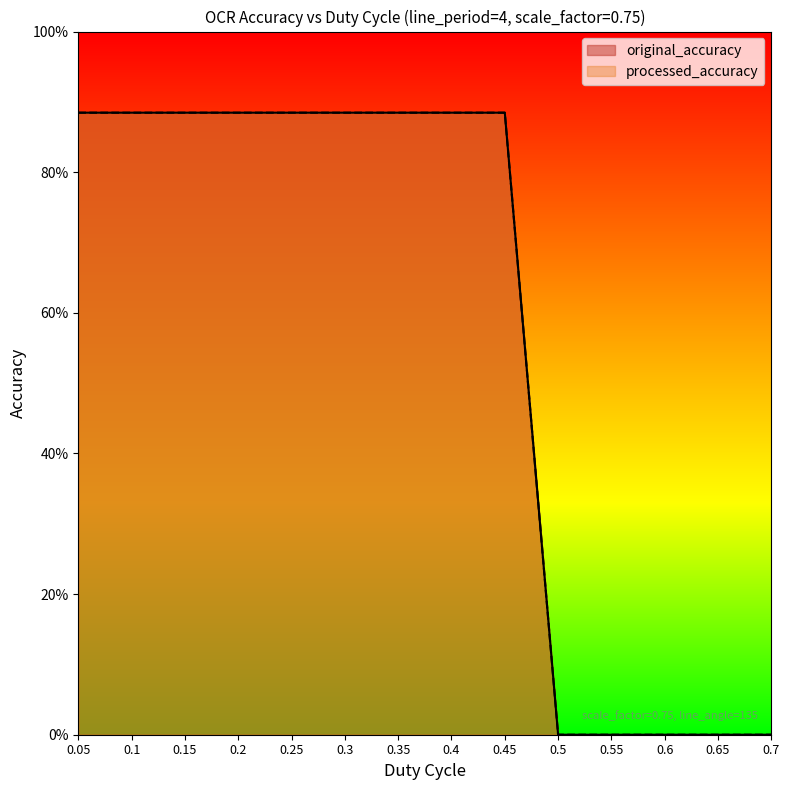

Reading right to left, list all the values displayed in this chart.

original_accuracy: 0.0	0.0	0.0	0.0	0.0	0.9	0.9	0.9	0.9	0.9	0.9	0.9	0.9	0.9
processed_accuracy: 0.0	0.0	0.0	0.0	0.0	0.9	0.9	0.9	0.9	0.9	0.9	0.9	0.9	0.9